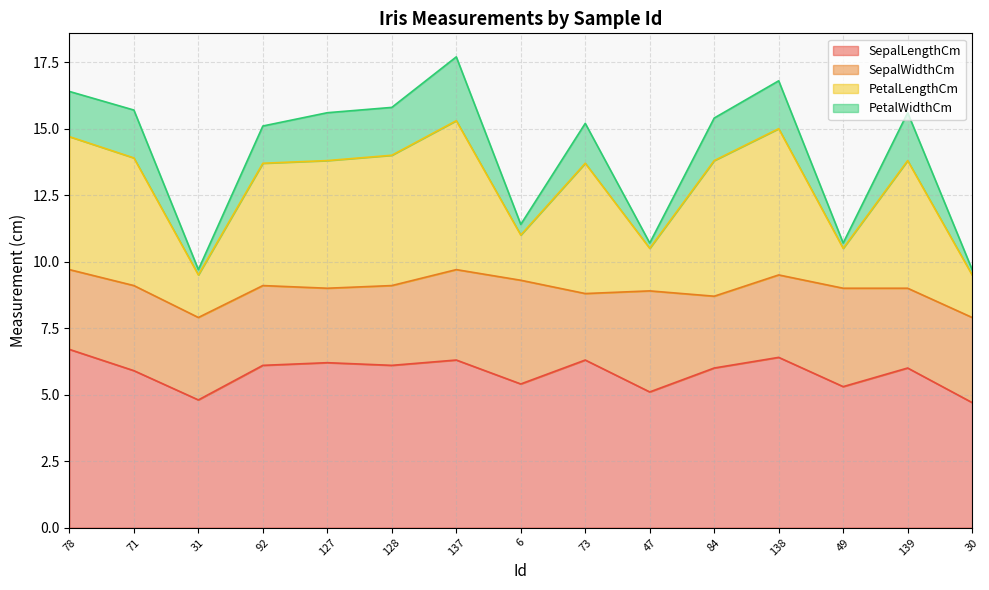

True or false: PetalLengthCm and SepalLengthCm cross at least once.

False